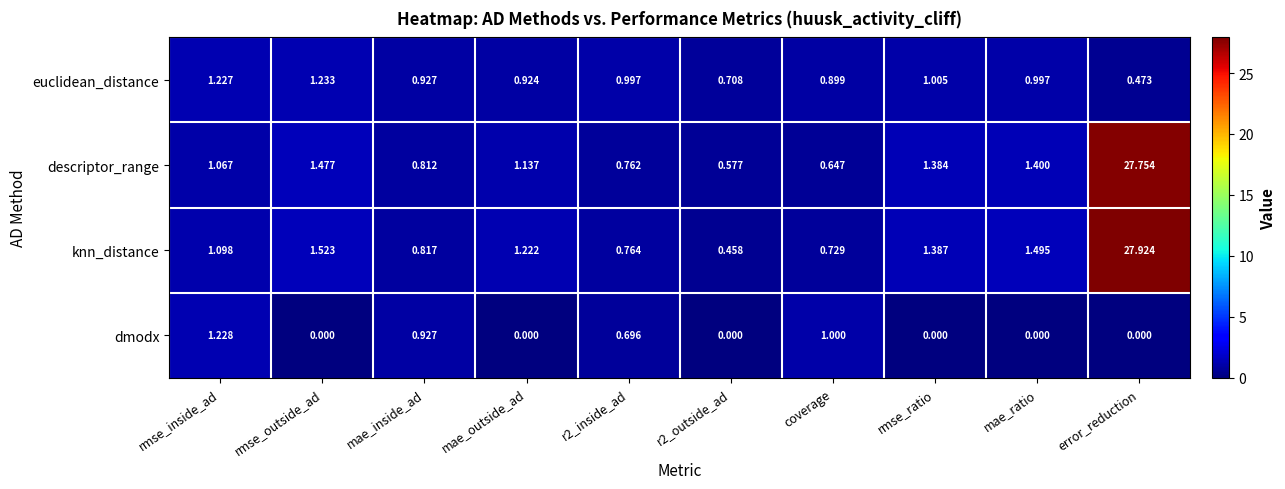

At how many categories does at least one series exceed 23?

1